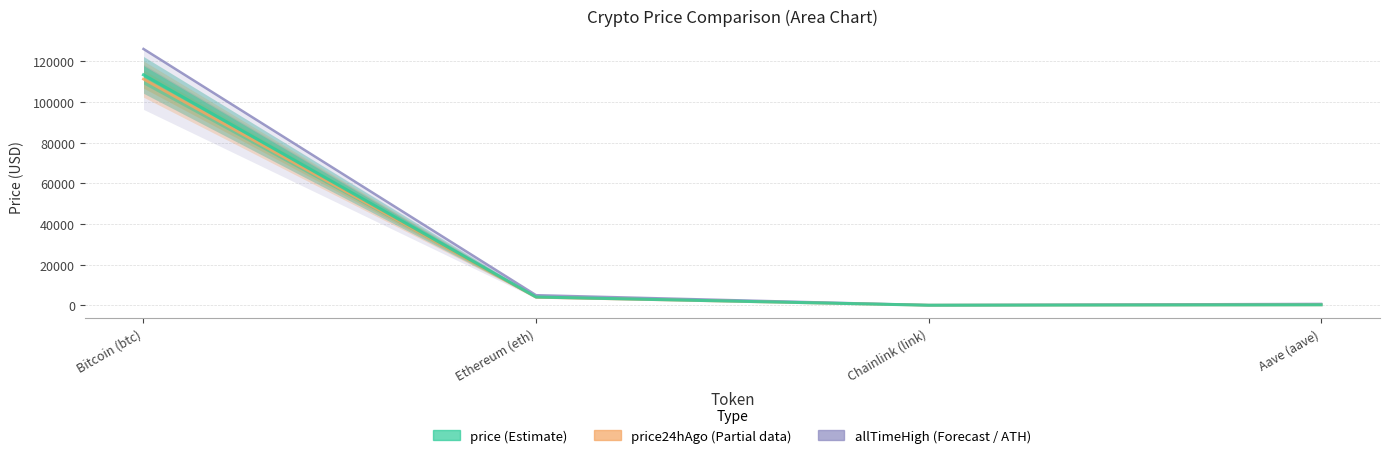

How many data points in price24hAgo are above 3932?

2